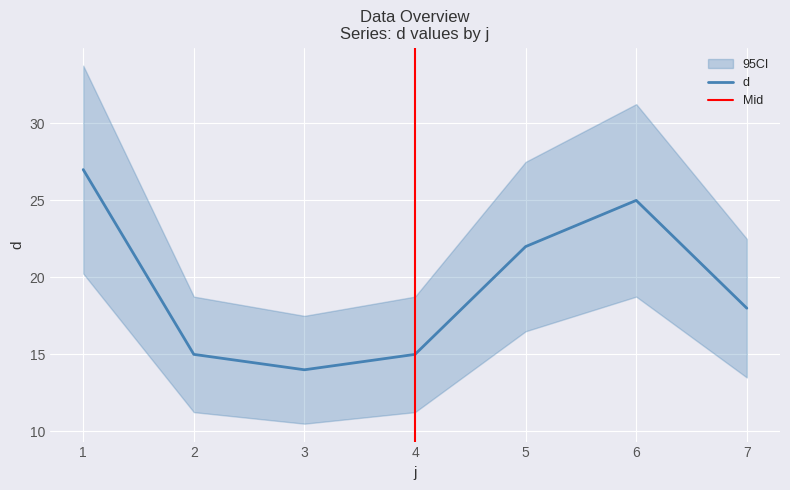

How many lines are shown in the chart?

1